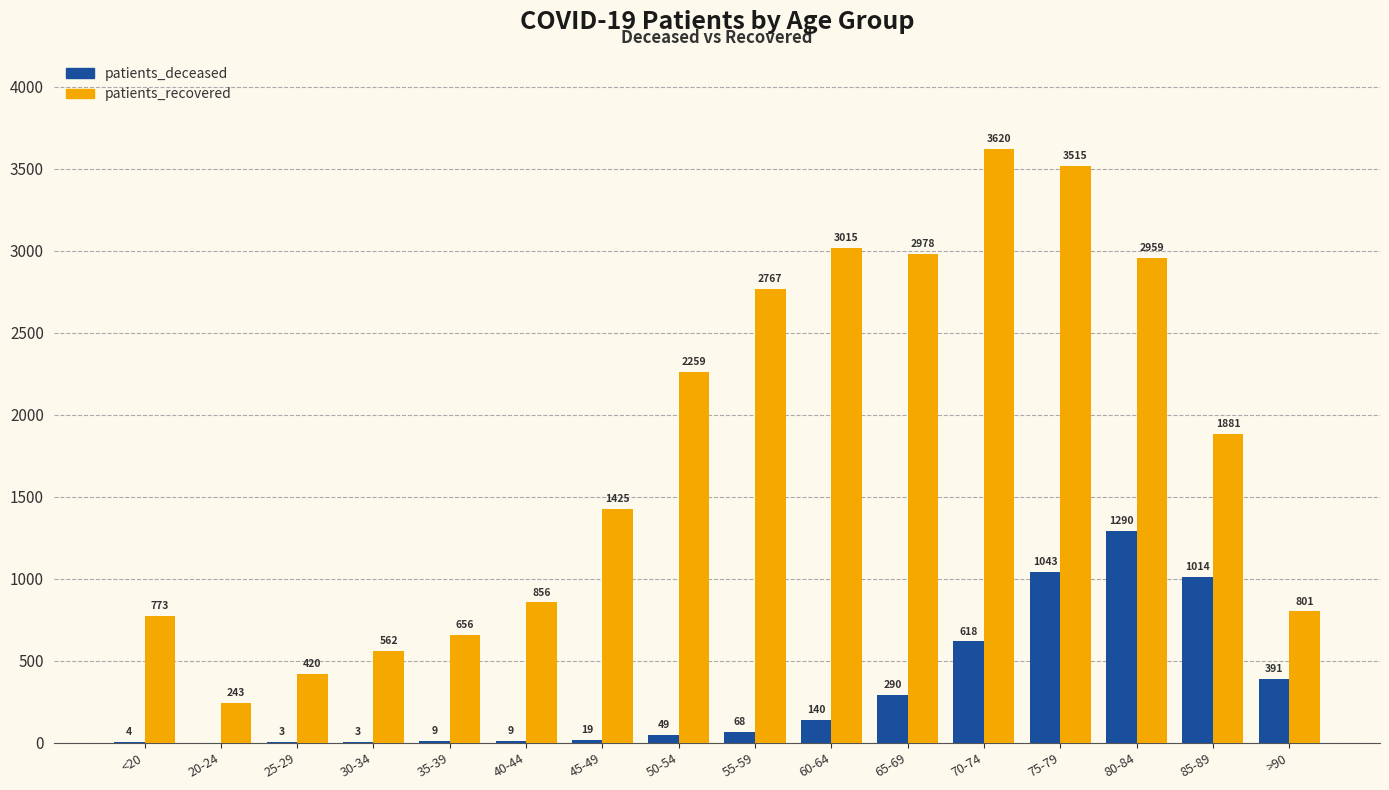

Reading left to right, extract all data points from this chart.

patients_deceased: <20=4	20-24=0	25-29=3	30-34=3	35-39=9	40-44=9	45-49=19	50-54=49	55-59=68	60-64=140	65-69=290	70-74=618	75-79=1043	80-84=1290	85-89=1014	>90=391
patients_recovered: <20=773	20-24=243	25-29=420	30-34=562	35-39=656	40-44=856	45-49=1425	50-54=2259	55-59=2767	60-64=3015	65-69=2978	70-74=3620	75-79=3515	80-84=2959	85-89=1881	>90=801